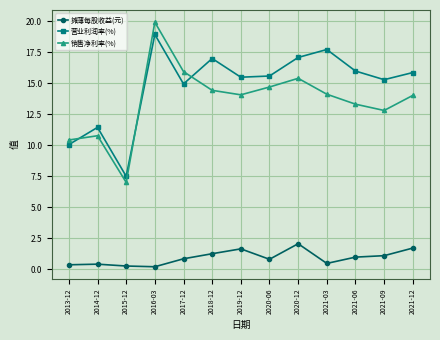

How many data points does each series have?

13